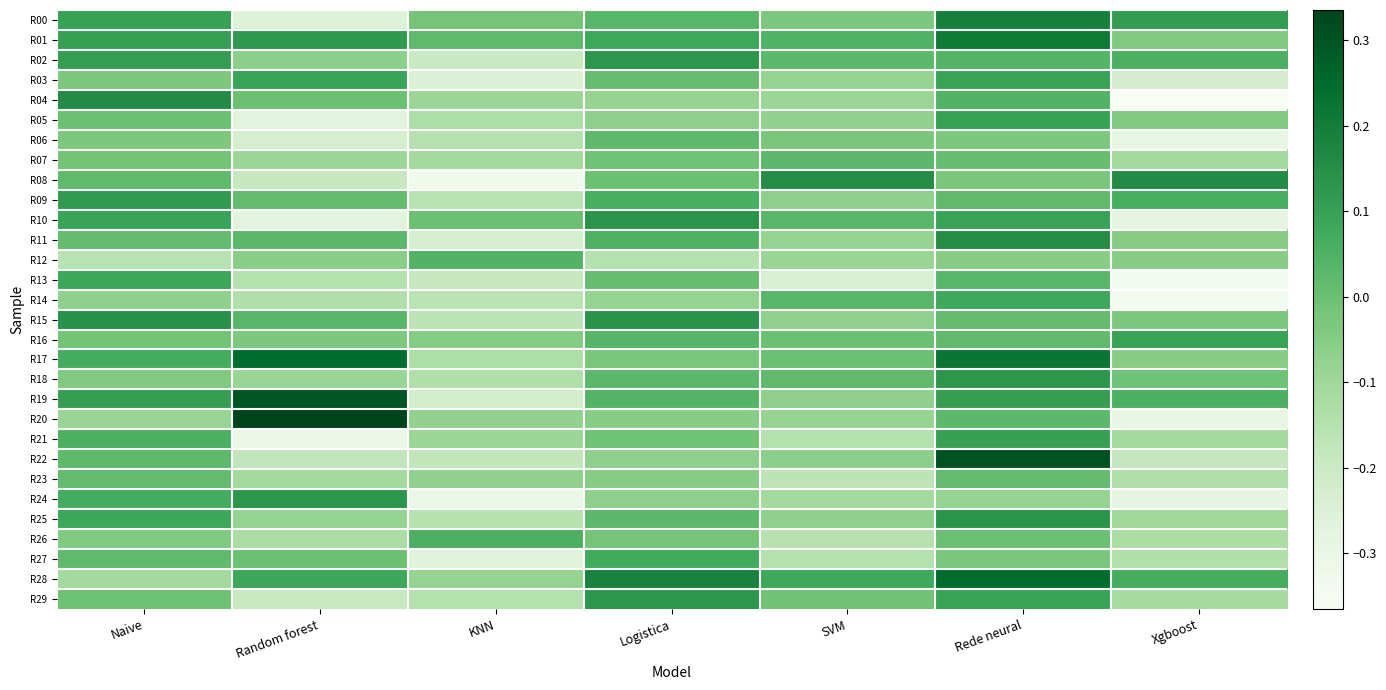

What is the minimum value shown in the chart?

-0.4